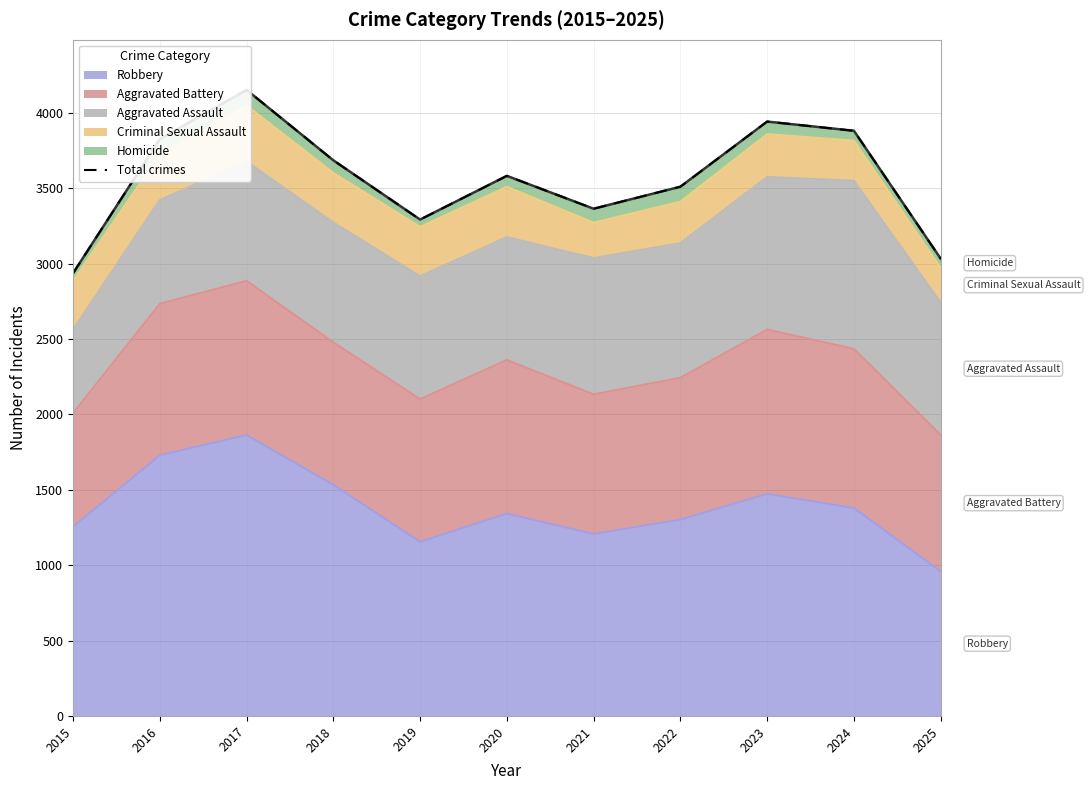

Is it true that the value at 2025 is 4008?

False